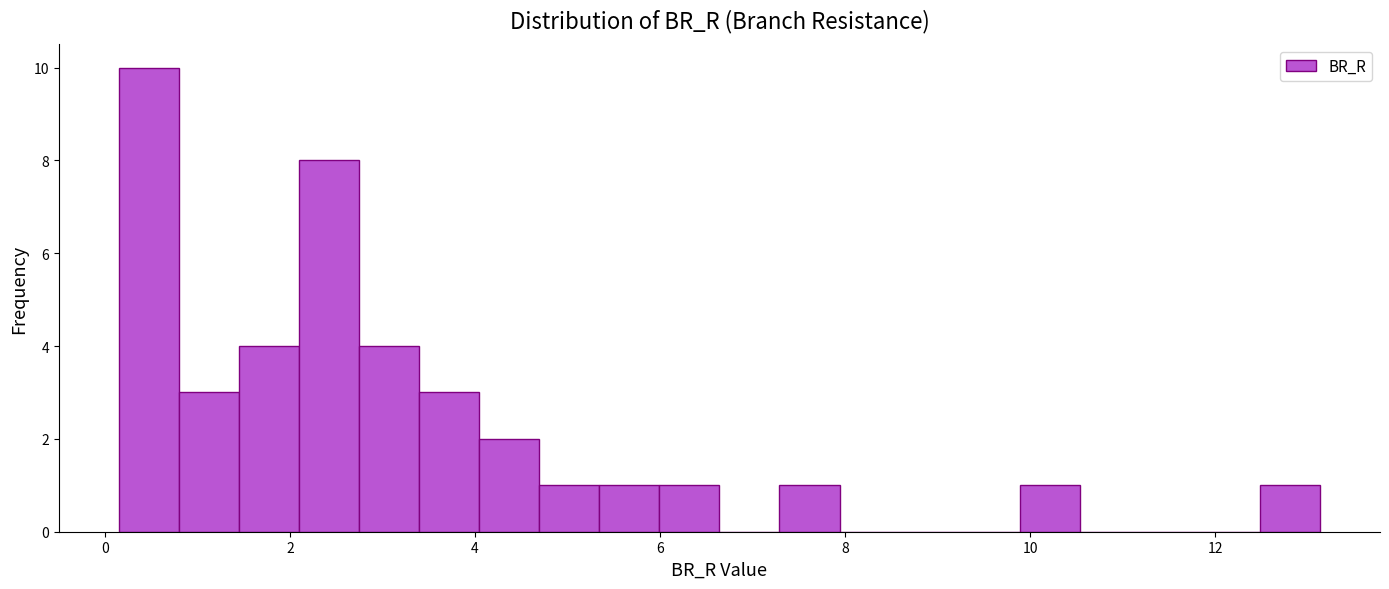

Around what value on the x-axis is the tallest bar? Give the approximate position of its centre, as read against the axis.

0.4